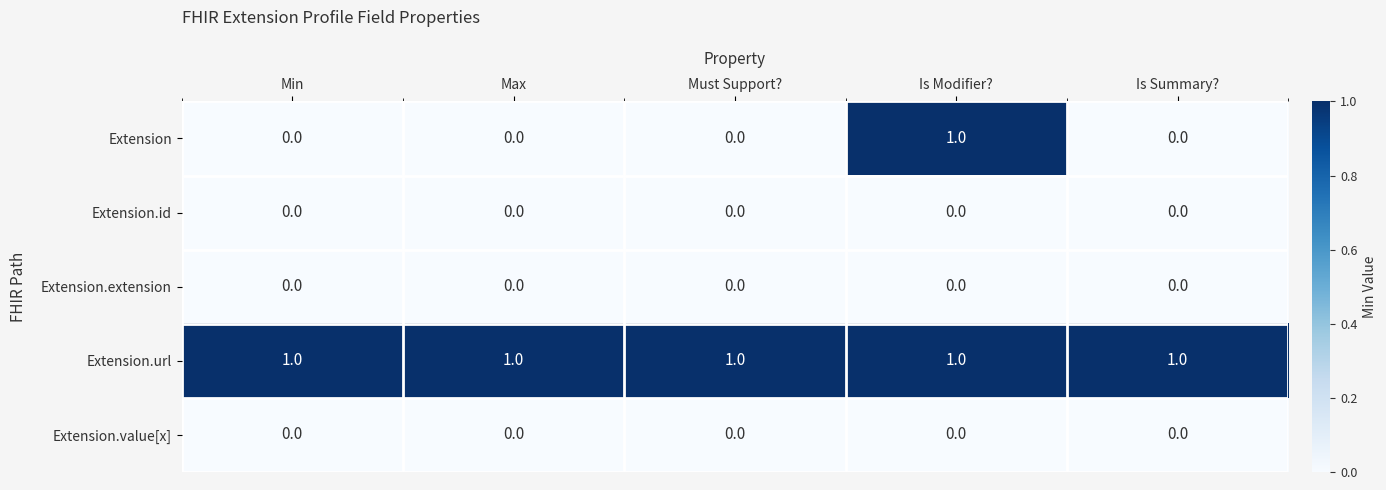

Is the value of Extension at Min greater than the value of Extension.url at Must Support??

No